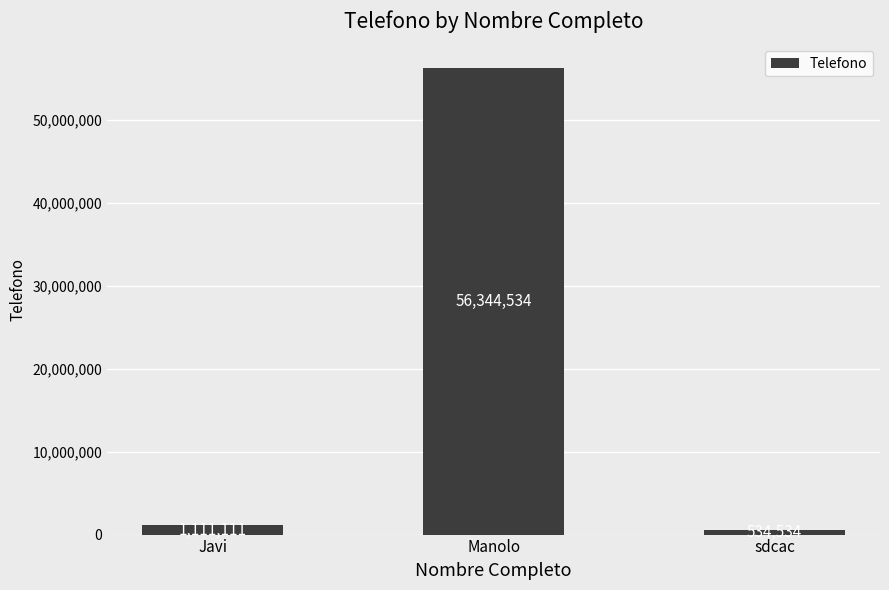

What is the smallest value displayed?

534534